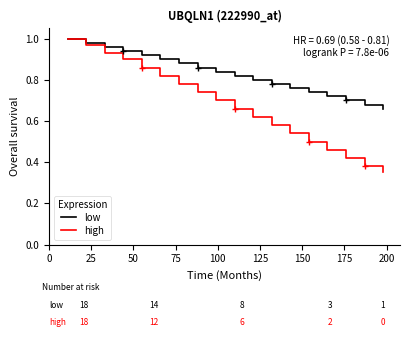

How many data points does each series have?

18